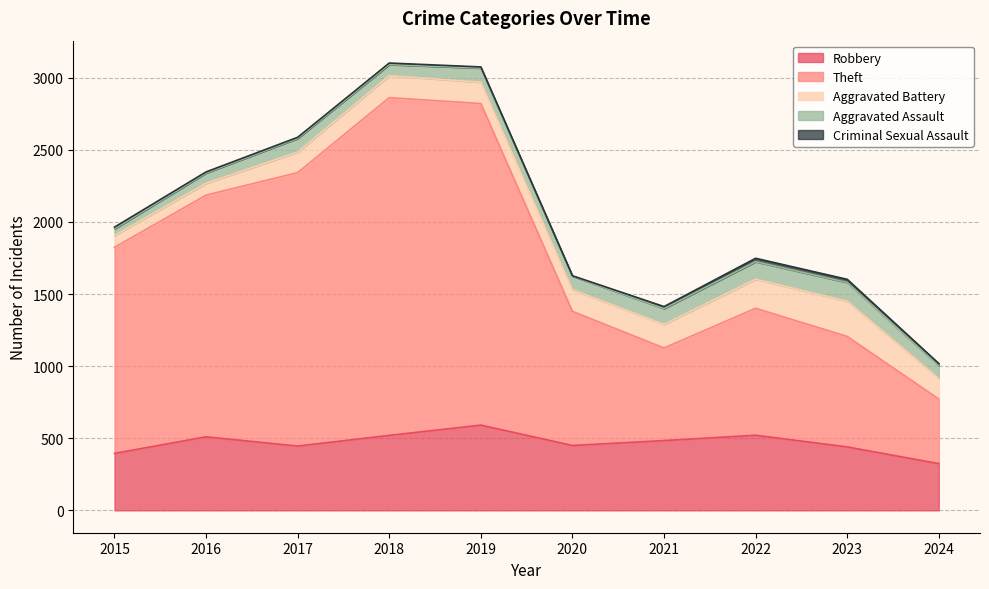

True or false: Criminal Sexual Assault and Robbery intersect in this chart.

False